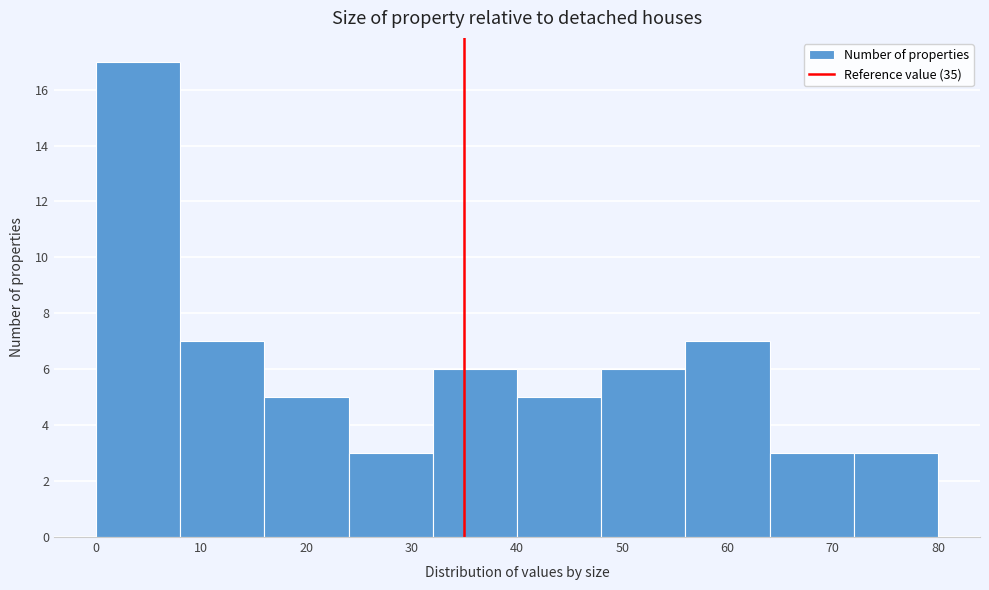

What is the height of the bar covering 40 to 48 on the x-axis? The values are not printed on the chart, so give them approximately, as read against the axis.

5